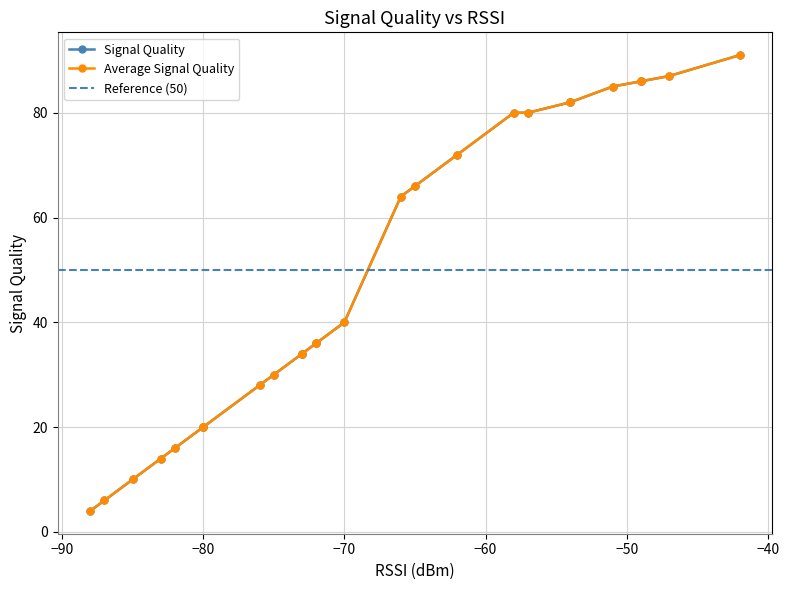

Rank the series by their maximum value, from lowest to highest.

Signal Quality, Average Signal Quality